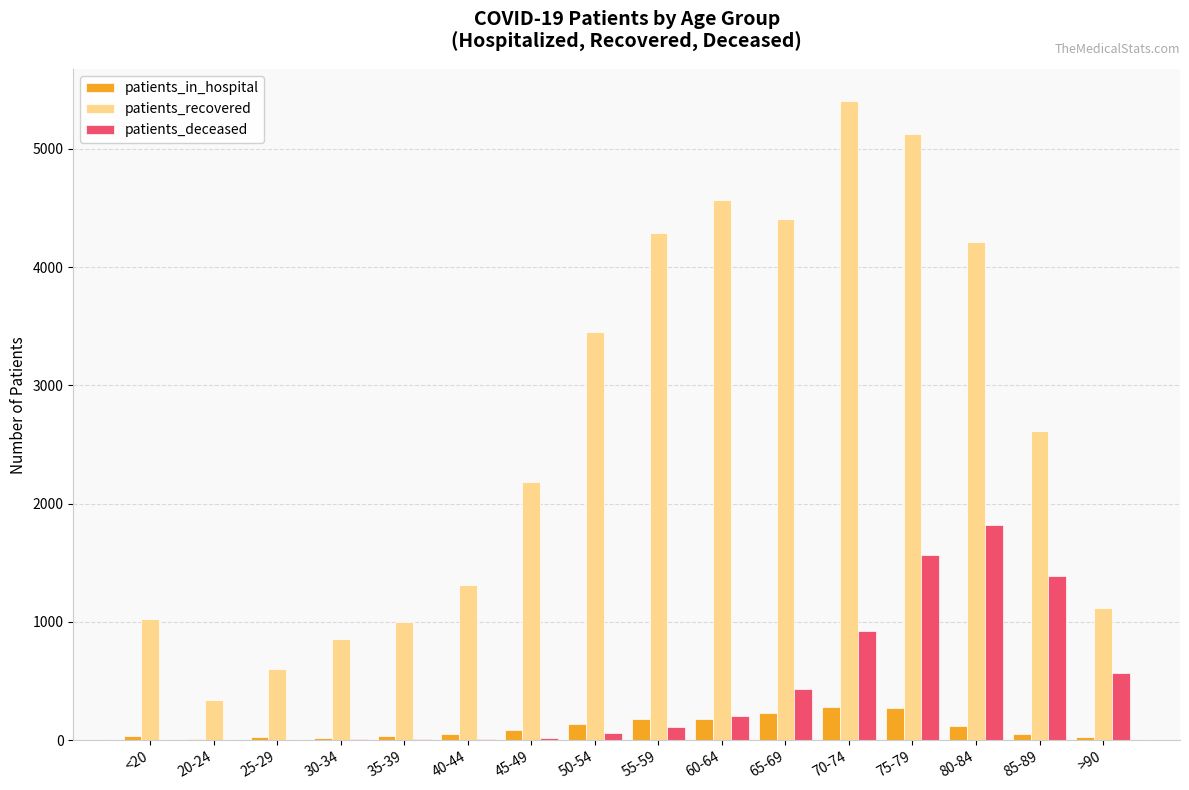

What are all the series names shown in the legend?

patients_in_hospital, patients_recovered, patients_deceased